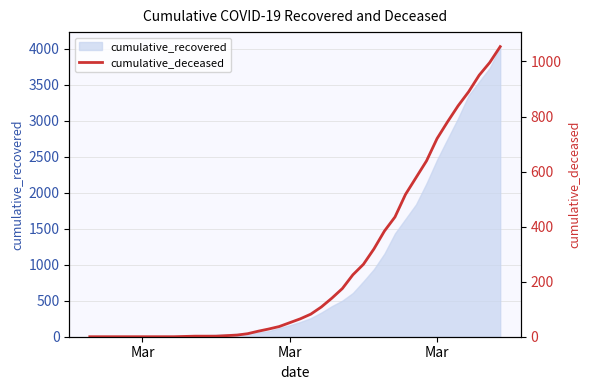

What is the value of the 23rd point from the left?

108